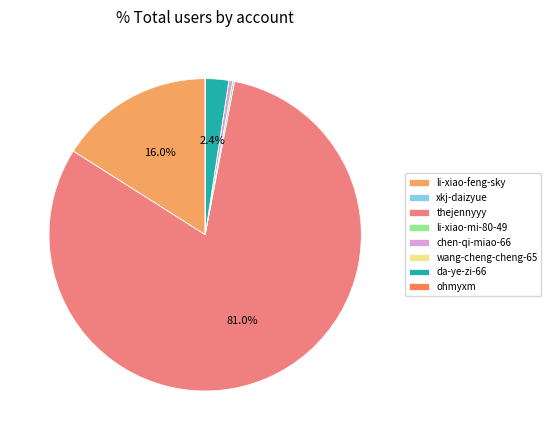

Between thejennyyy and da-ye-zi-66, which is larger?

thejennyyy